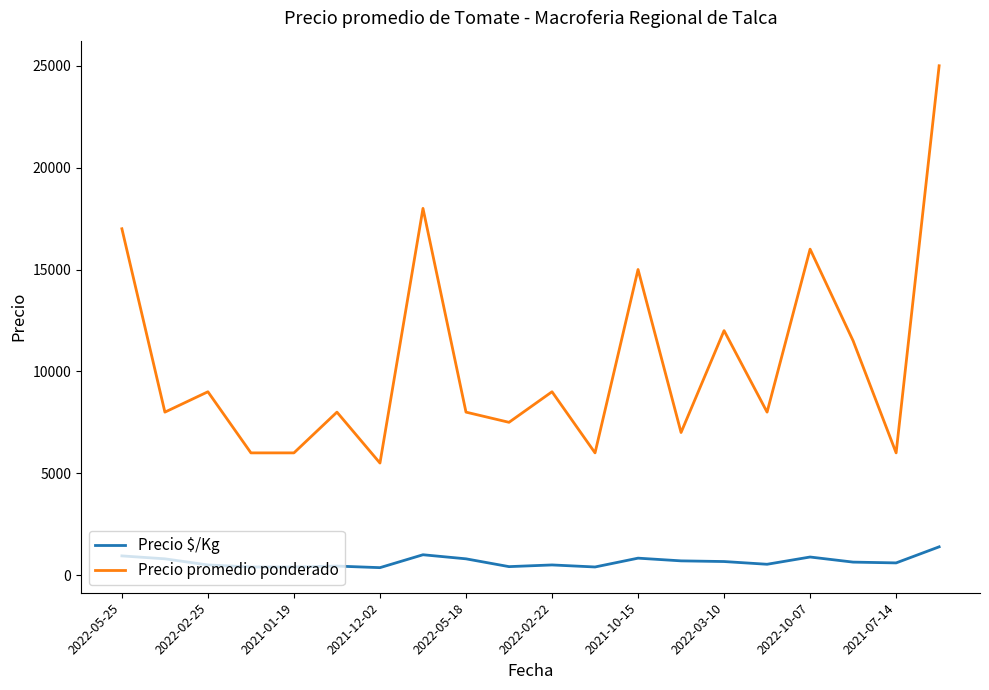

What is the difference between the maximum and minimum values in the Precio $/Kg series?

1022